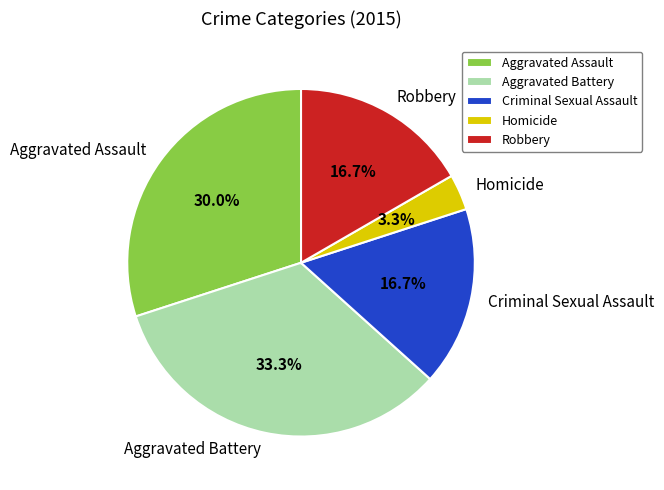

Count the number of slices in the pie.

5